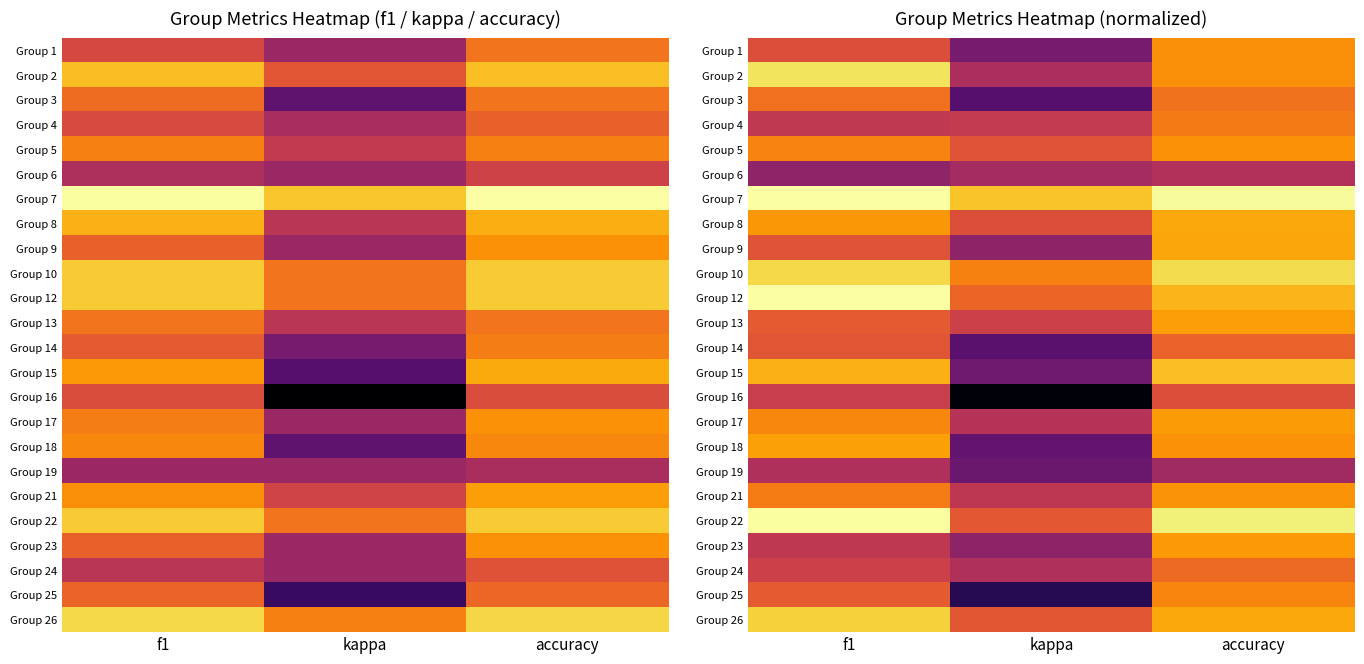

What is the maximum value shown in the chart?

1.0